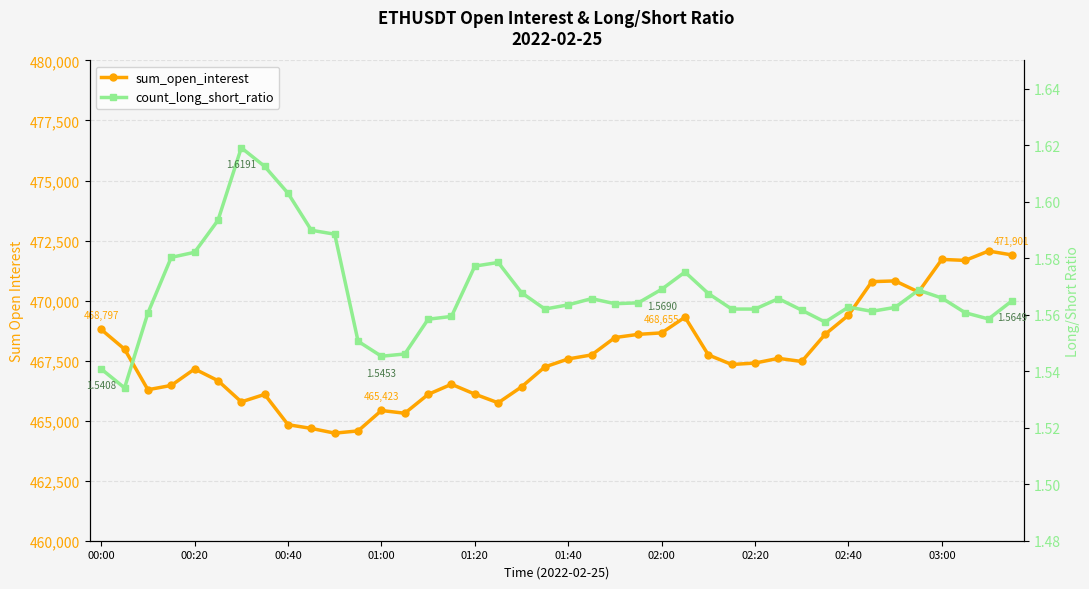

Reading right to left, what are all the values shown in this chart?

sum_open_interest: 471901.3	472063.7	471673.7	471715.6	470357.3	470819.5	470788.9	469392.3	468594.5	467464.0	467594.9	467398.7	467338.8	467738.1	469310.0	468655.3	468594.3	468460.9	467737.5	467570.7	467237.7	466407.0	465742.9	466104.8	466515.6	466094.2	465308.2	465423.6	464573.2	464480.4	464676.6	464831.9	466093.7	465782.3	466666.0	467152.6	466467.6	466287.7	467978.3	468797.9
count_long_short_ratio: 1.6	1.6	1.6	1.6	1.6	1.6	1.6	1.6	1.6	1.6	1.6	1.6	1.6	1.6	1.6	1.6	1.6	1.6	1.6	1.6	1.6	1.6	1.6	1.6	1.6	1.6	1.5	1.5	1.6	1.6	1.6	1.6	1.6	1.6	1.6	1.6	1.6	1.6	1.5	1.5